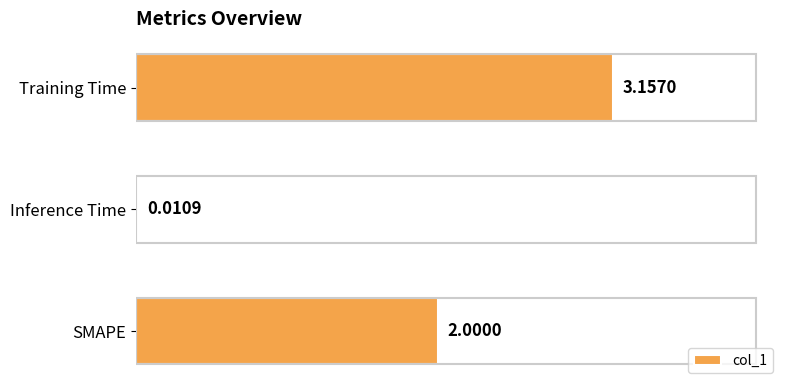

What is the ratio of the value at Training Time to the value at SMAPE?

1.6